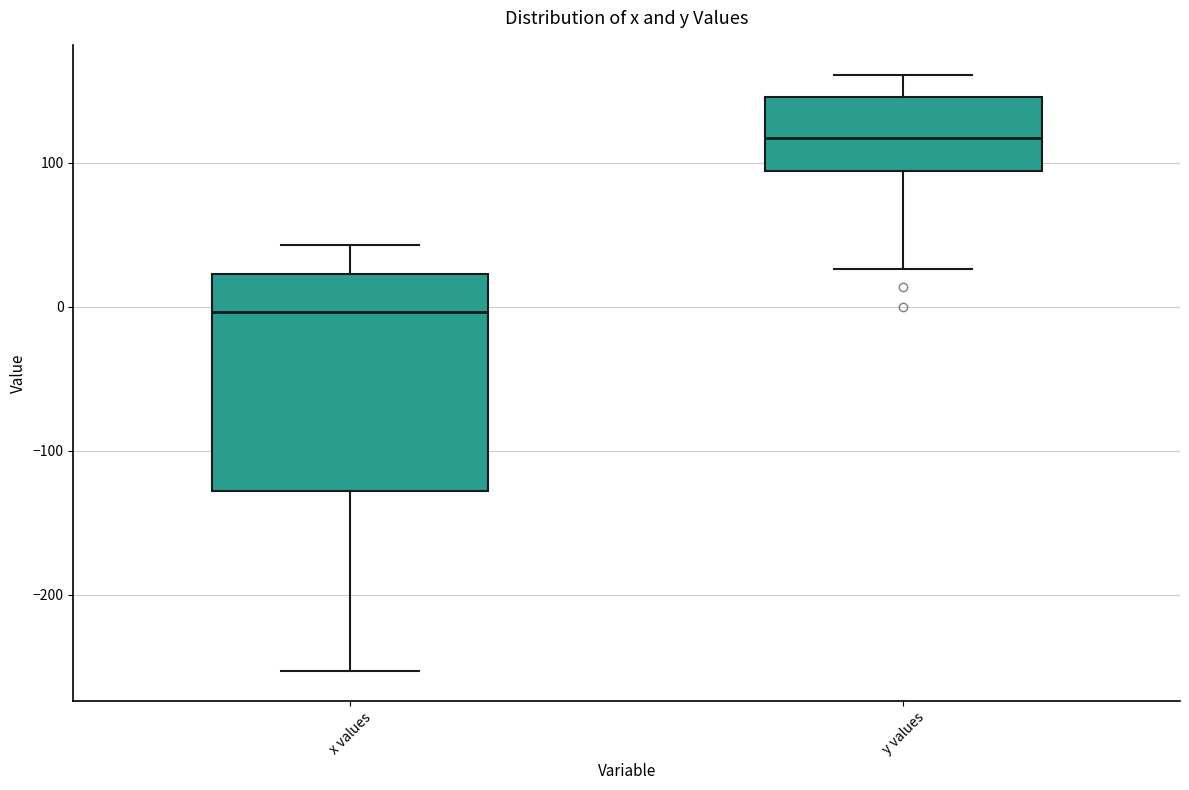

Which box is the tallest, from its lower edge to its upper edge?

x values